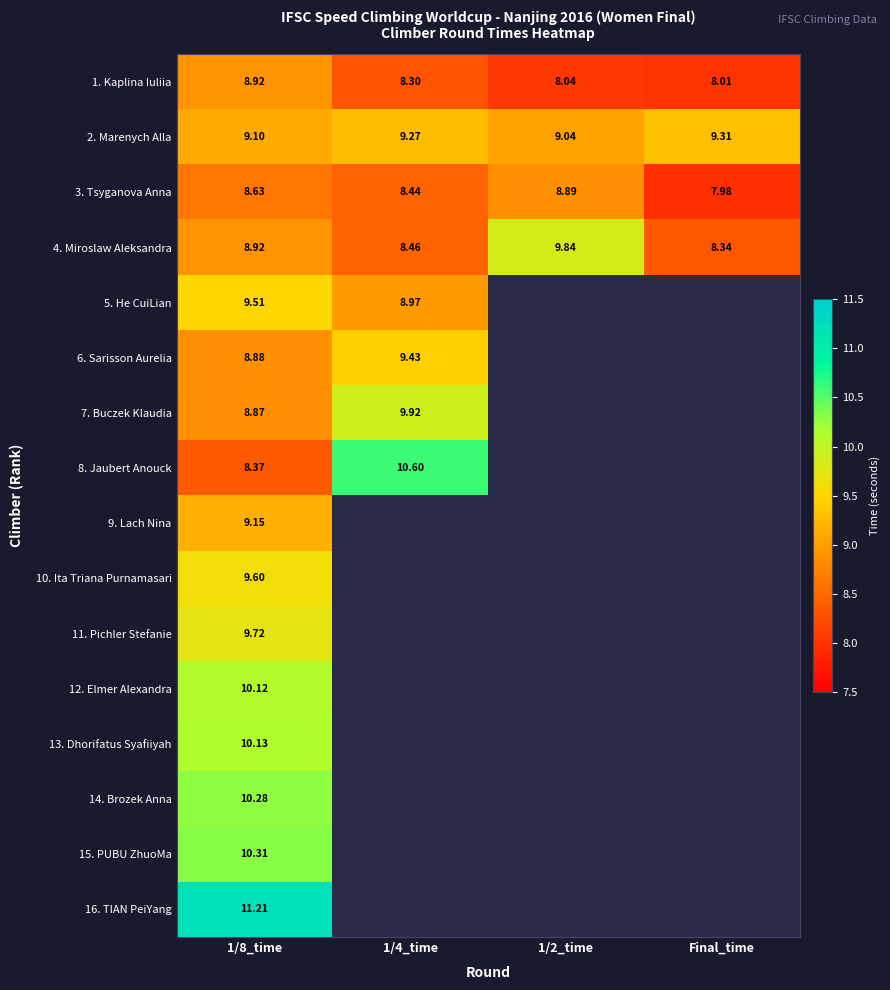

What is the highest value of the 5. He CuiLian series?

9.5